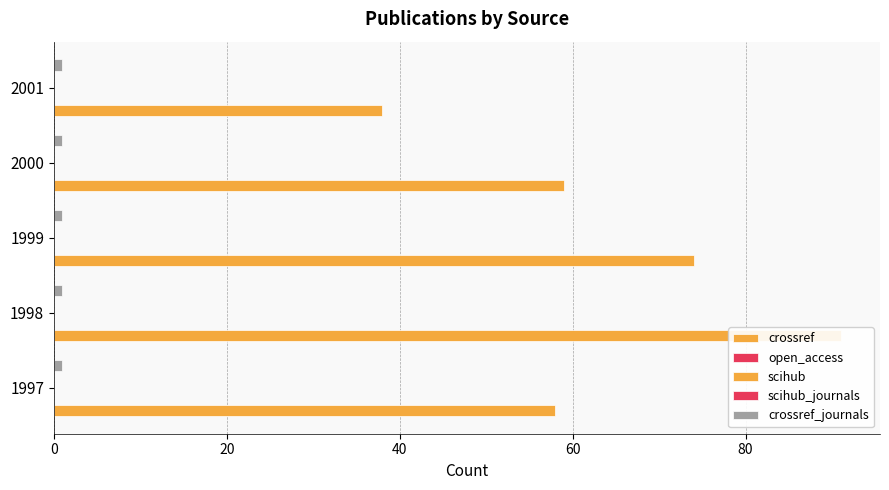

What is the value of the crossref bar at the 1st from the left?

58.0